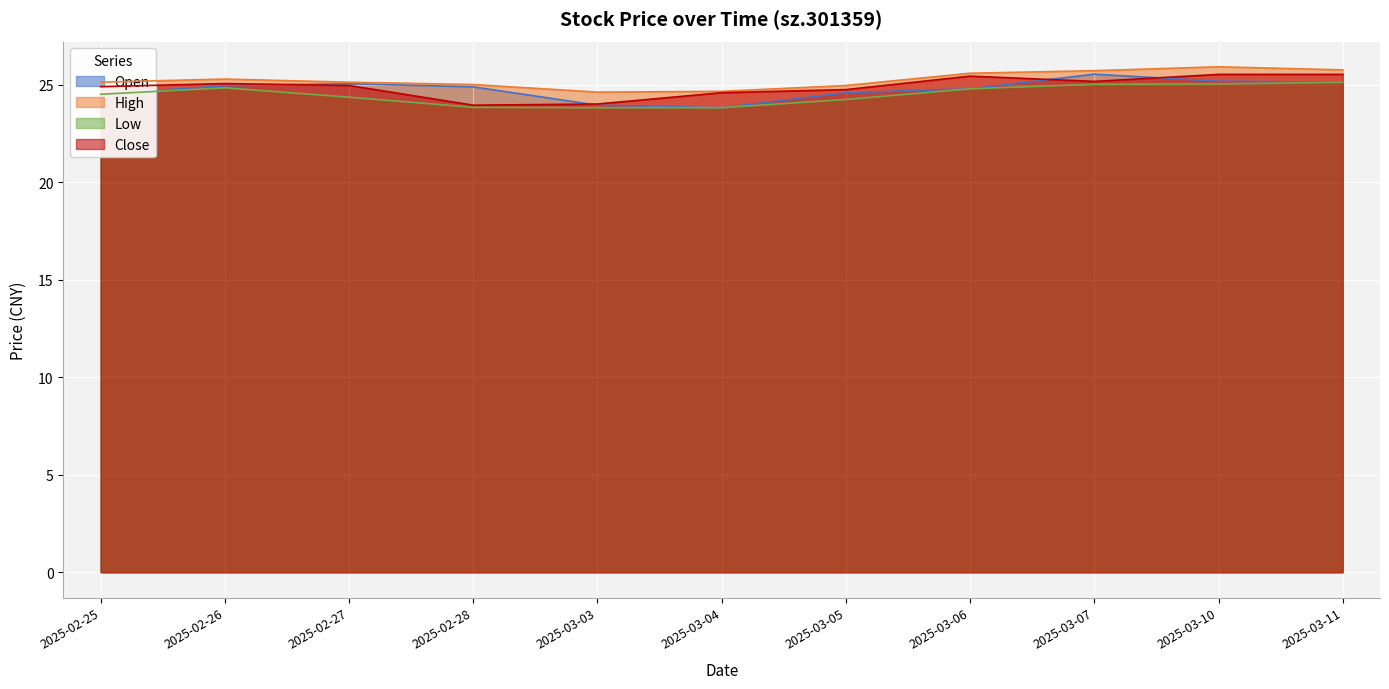

True or false: low has more than 2 interior local peaks.

False